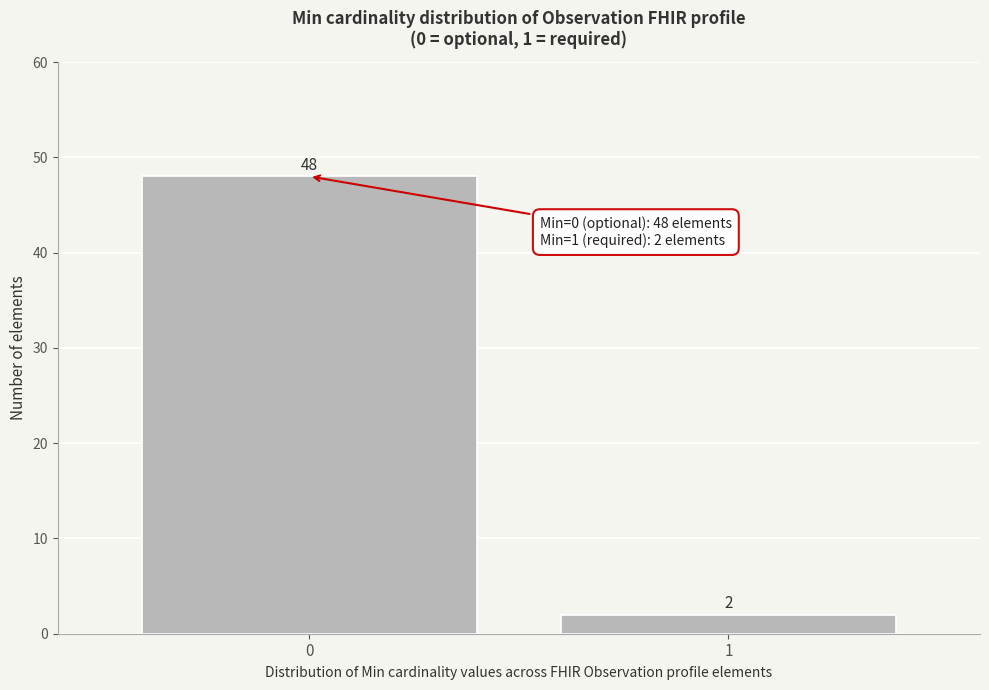

Reading right to left, extract all data points from this chart.

1=2	0=48